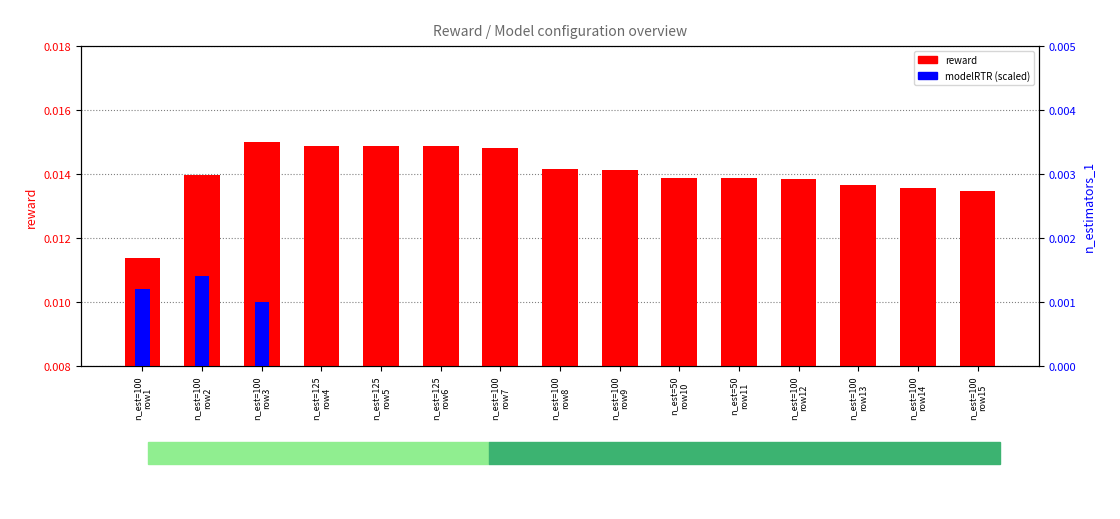

List the labels in order of modelRTR (scaled) value, largest first.

n_est=100
row2, n_est=100
row1, n_est=100
row3, n_est=125
row4, n_est=125
row5, n_est=125
row6, n_est=100
row7, n_est=100
row8, n_est=100
row9, n_est=50
row10, n_est=50
row11, n_est=100
row12, n_est=100
row13, n_est=100
row14, n_est=100
row15